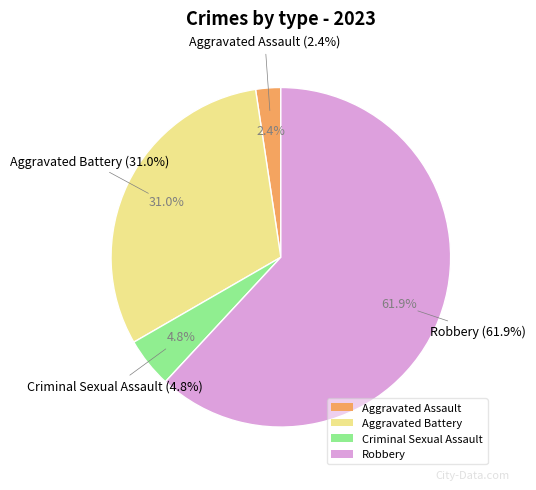

What percentage is the Robbery slice, to the nearest percent?

62%